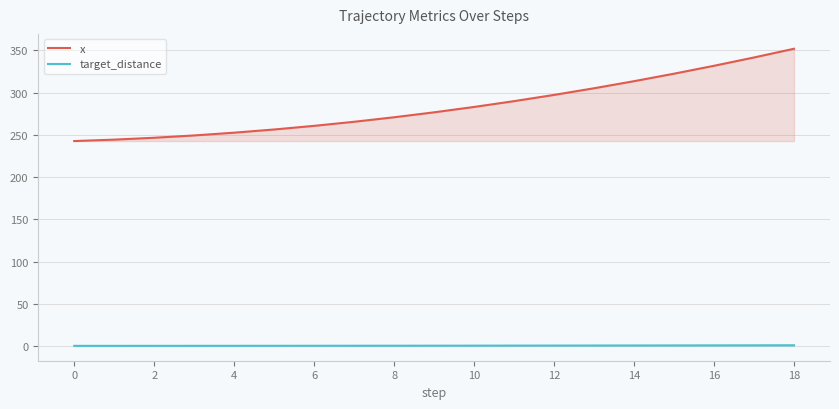

What is the difference between the maximum and minimum values in the x series?

109.3